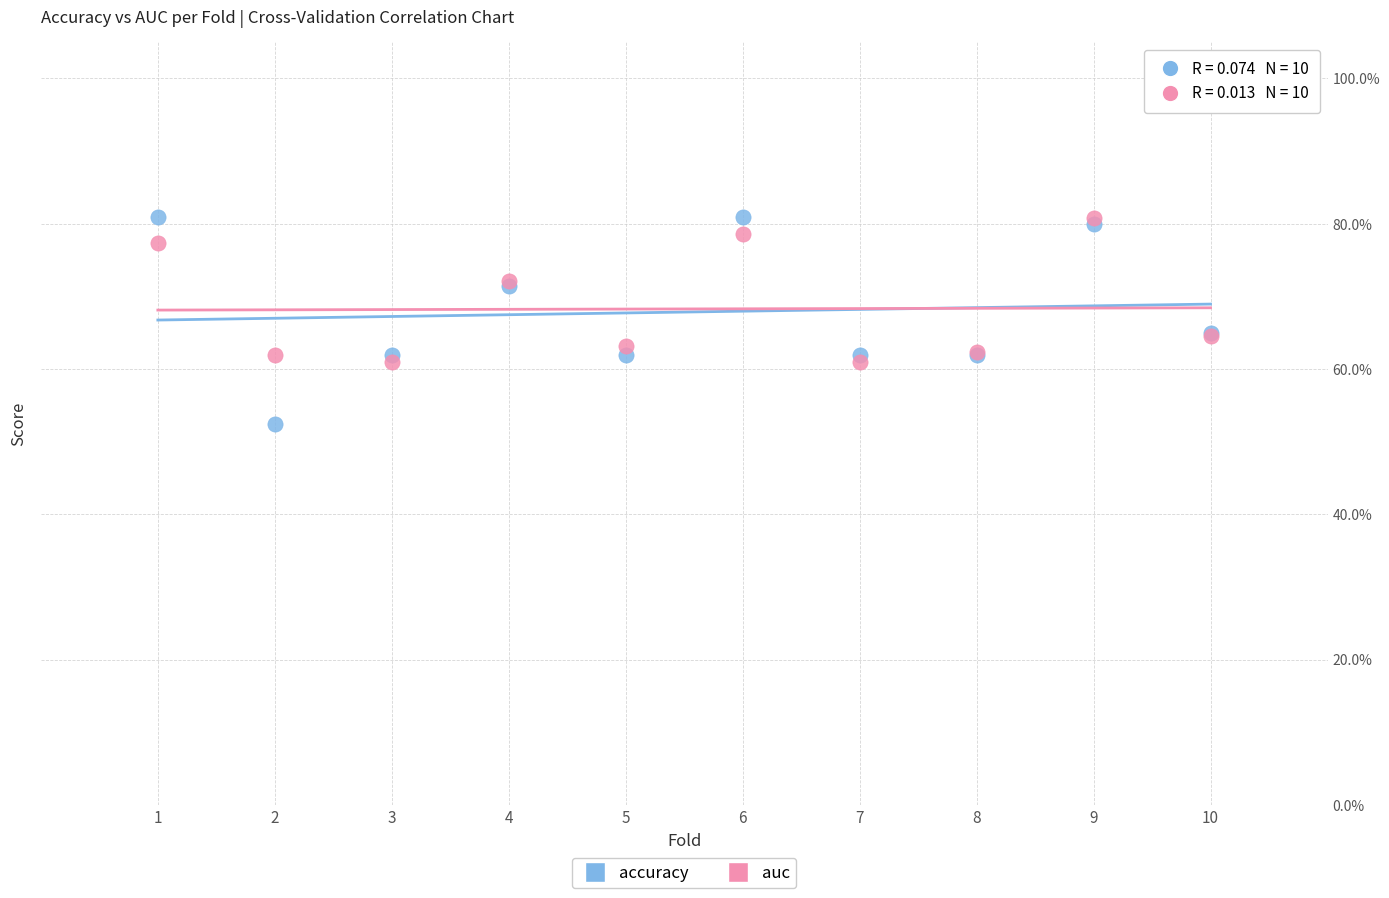

Which series has the widest spread of Y values?

accuracy